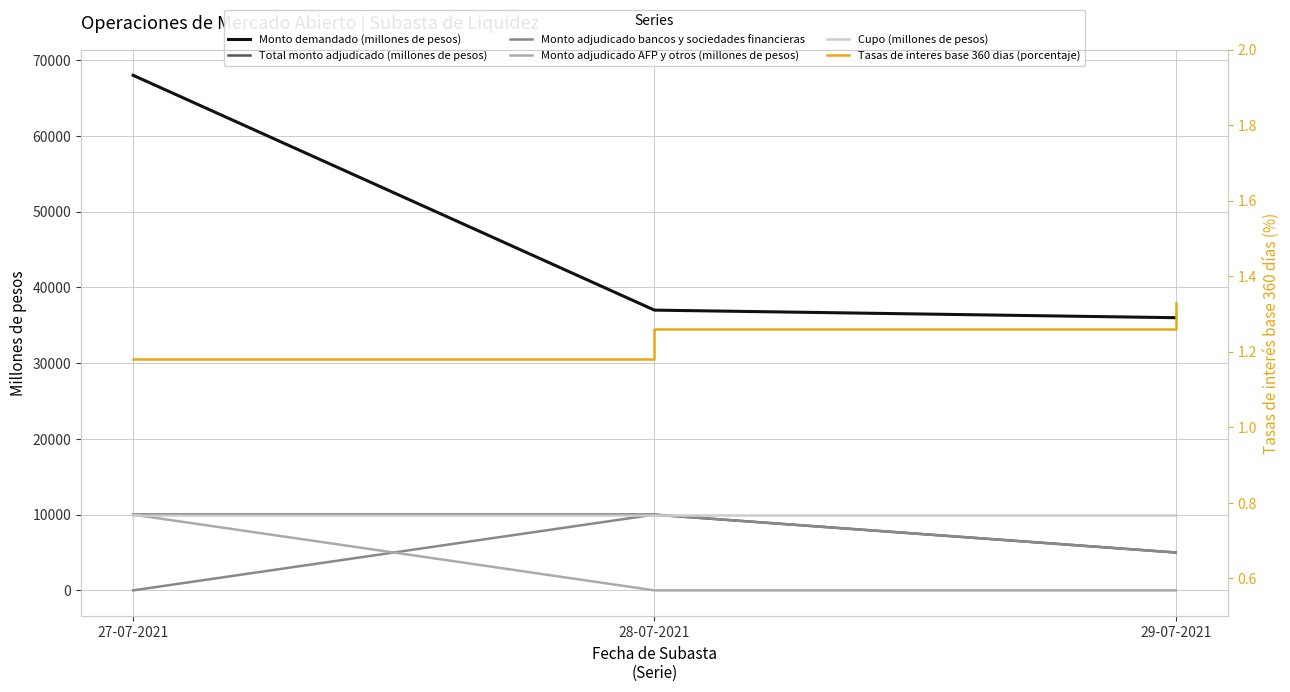

What is the value of the Monto adjudicado AFP y otros (millones de pesos) point at the 1st from the left?

10000.0